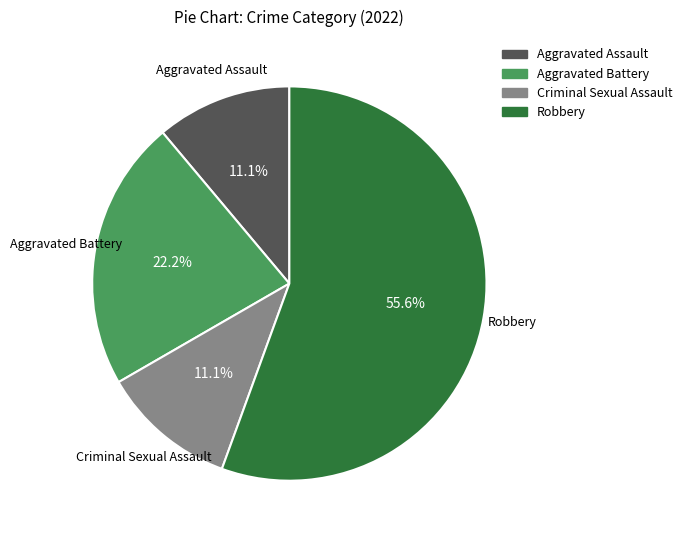

What percentage is the Aggravated Battery slice, to the nearest percent?

22%